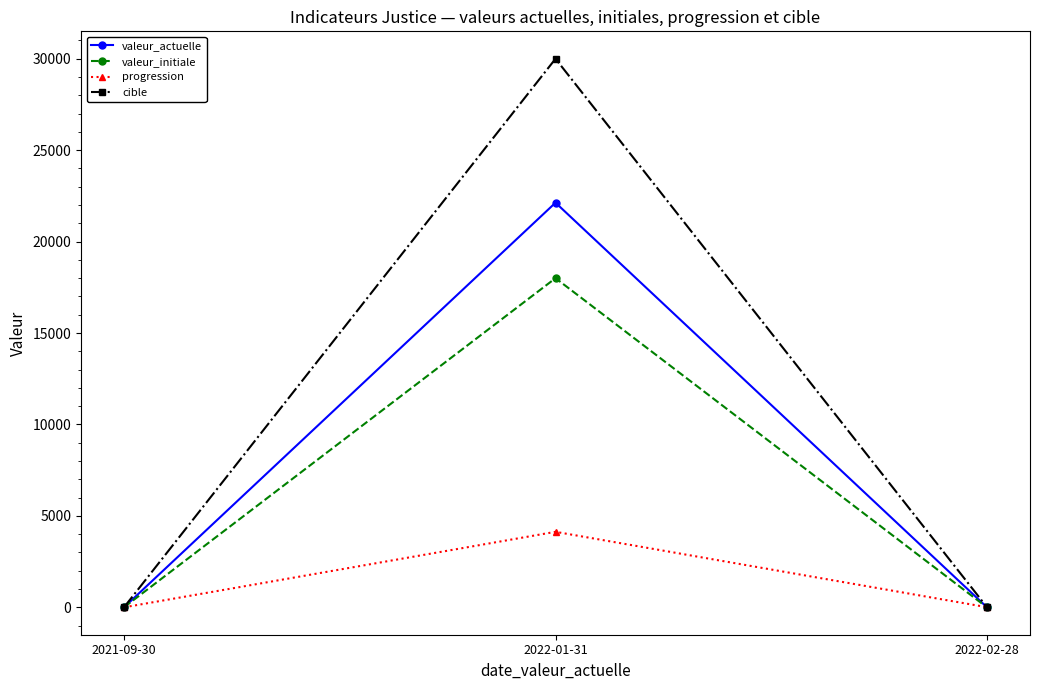

What is the total value across all series at 2022-02-28?

27.1